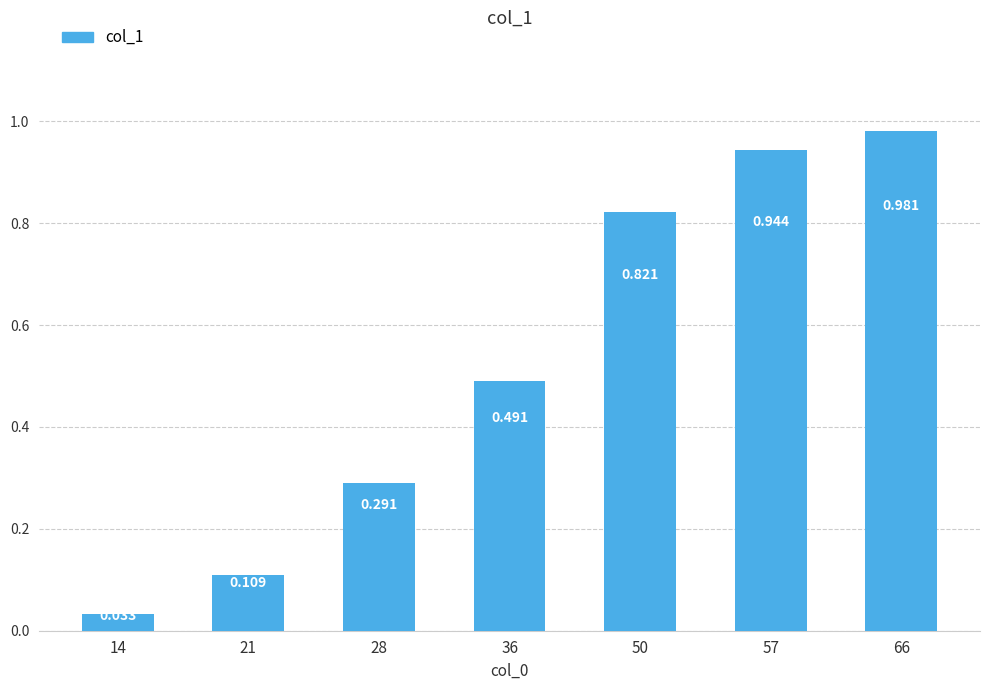

Count the number of data series in this chart.

1